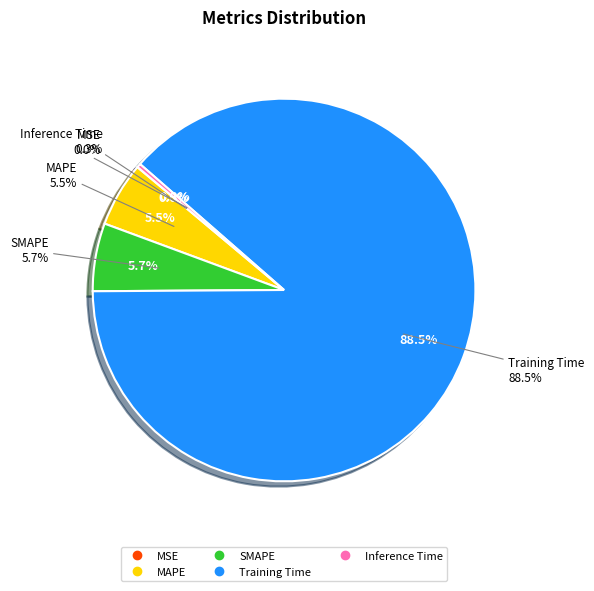

Which slice is the smallest?

MSE